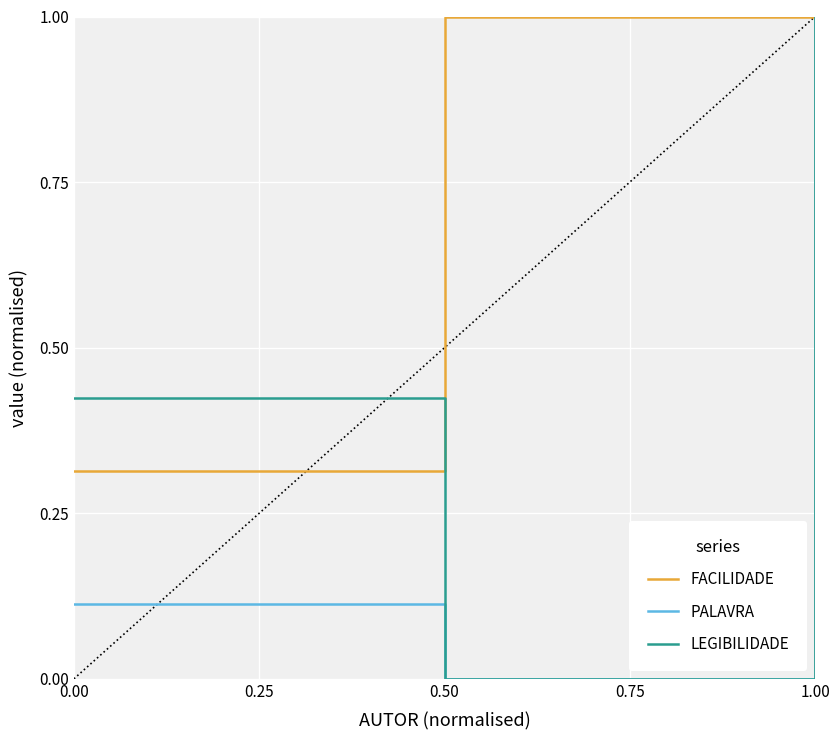

Is it true that FACILIDADE equals 1.7 at 0.00?

False